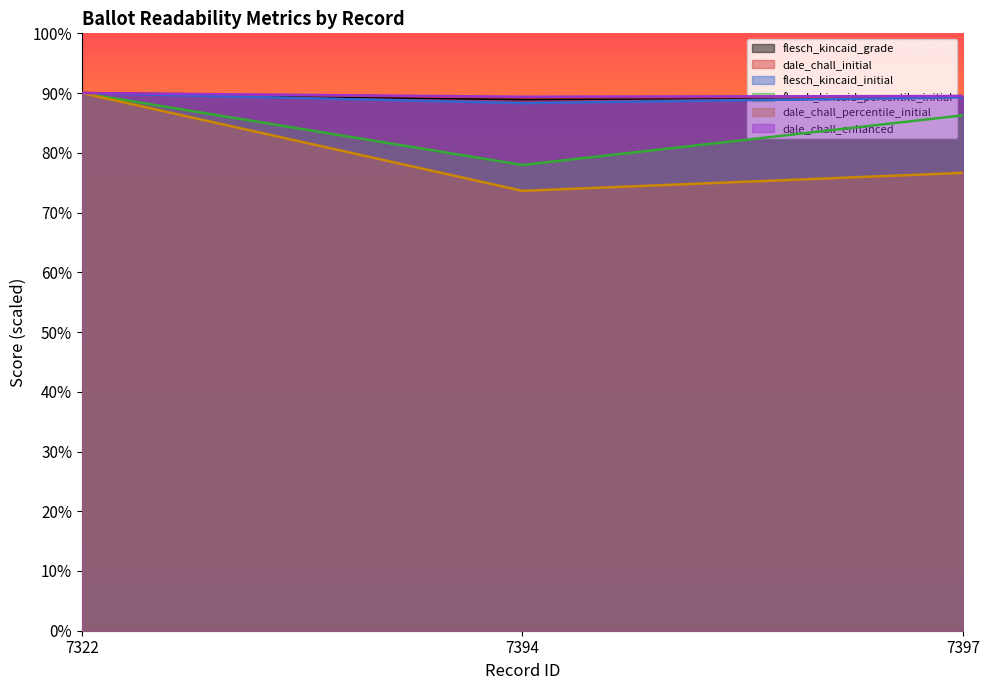

What is the difference between the highest and lowest values at 7397?

2.6